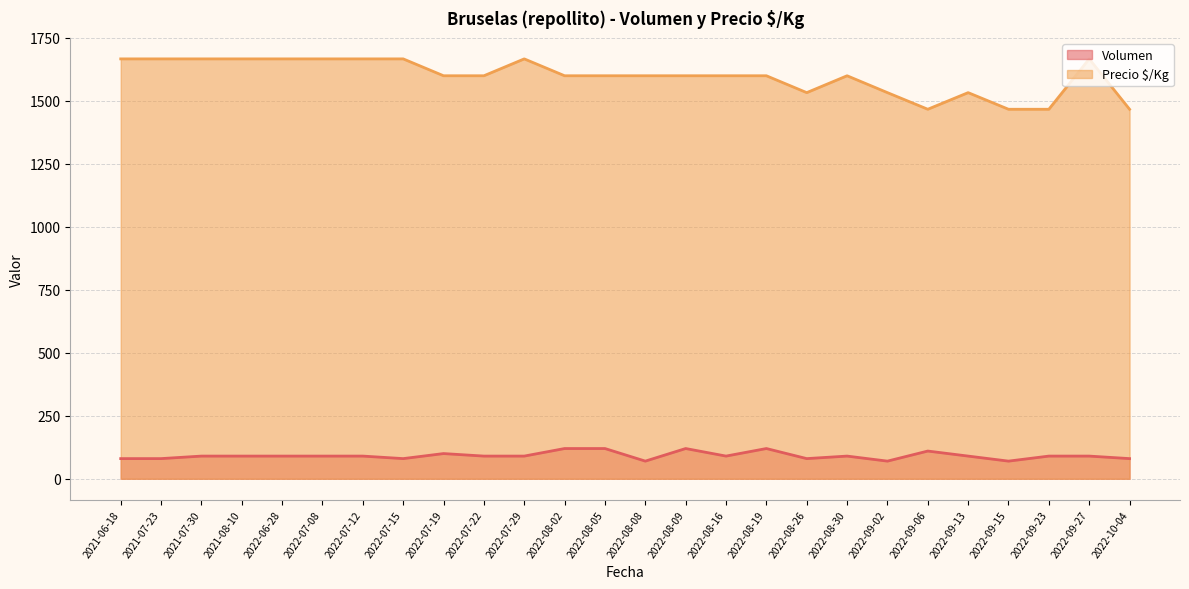

True or false: Precio $/Kg has more than 0 points higher than both neighbors.

True